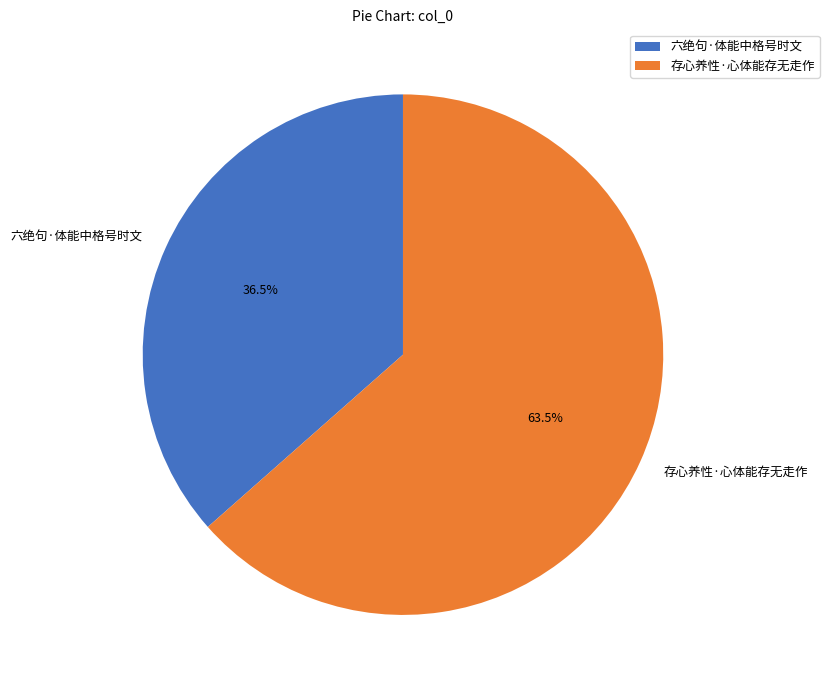

To the nearest percent, what is the combined percentage of 存心养性·心体能存无走作 and 六绝句·体能中格号时文?

100%